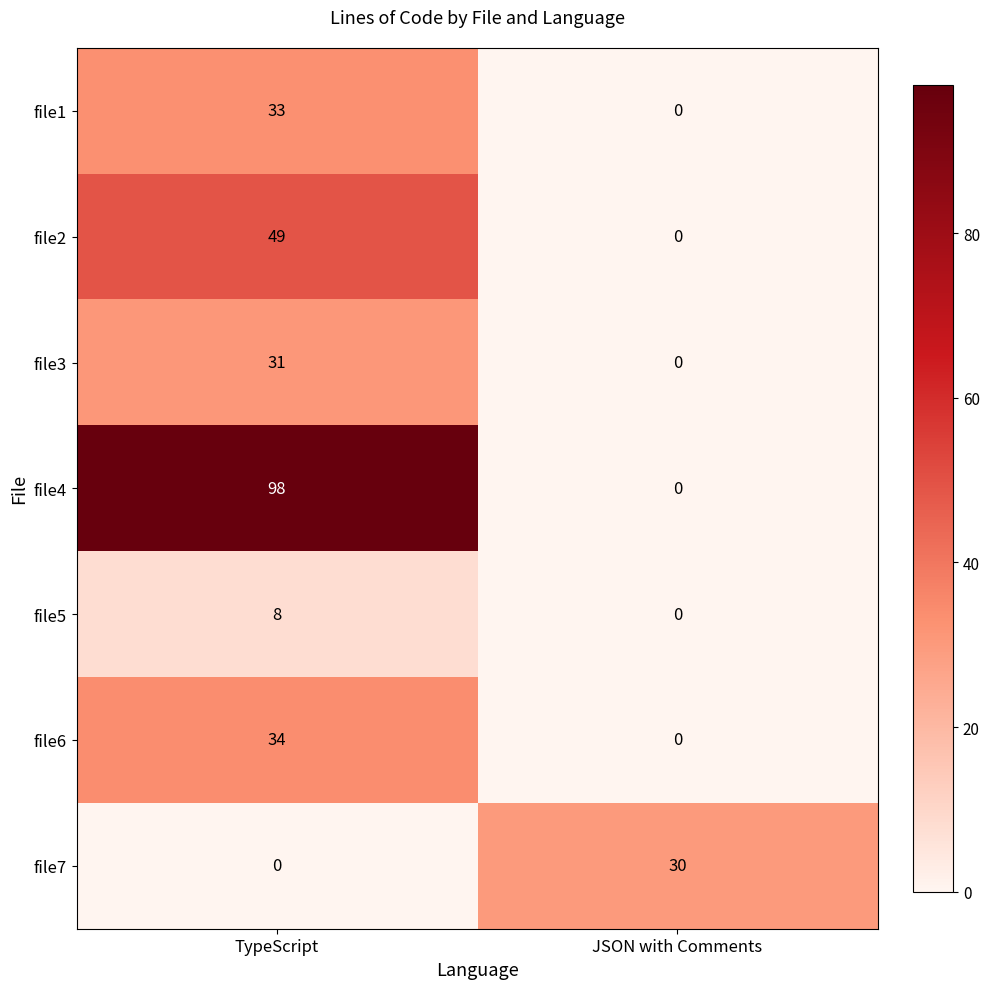

What is the sum of all file1 values?

33